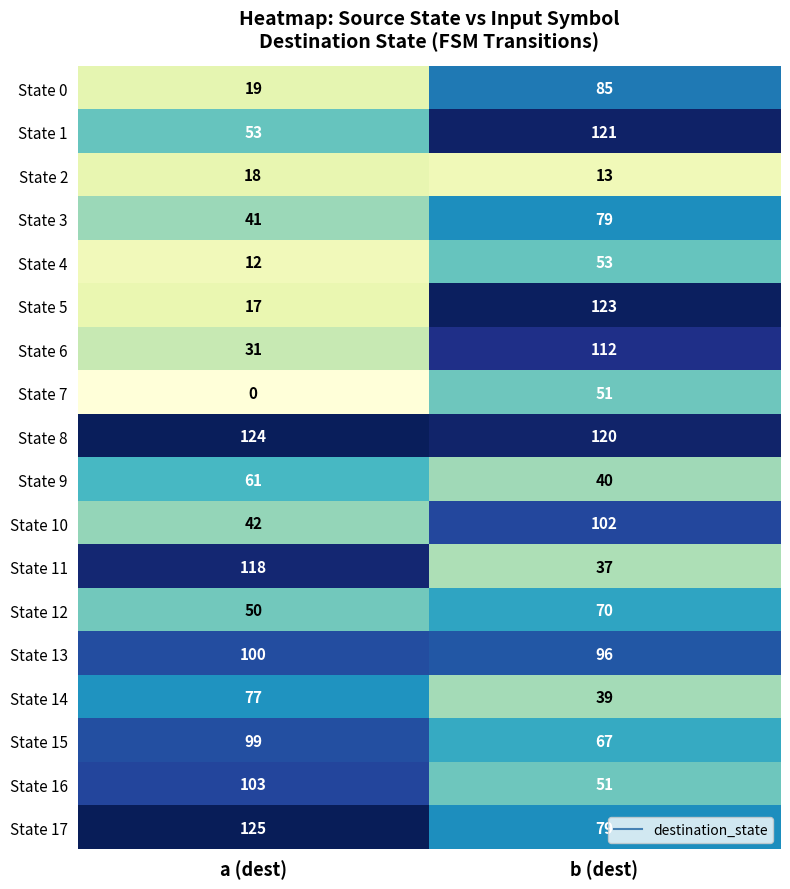

What is the difference between the State 2 values at a (dest) and b (dest)?

5